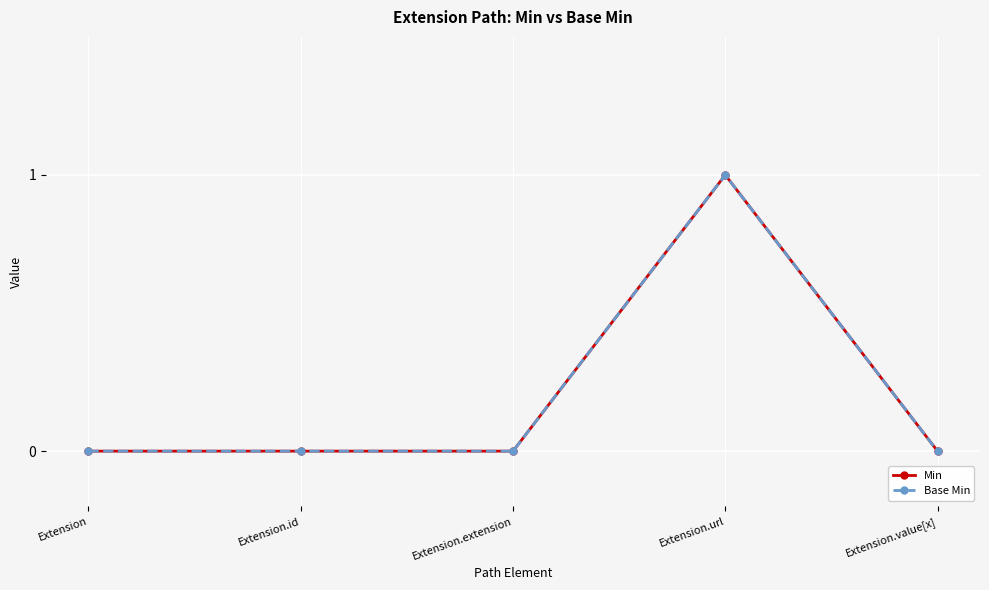

Is this an area chart (filled region under the line)?

No